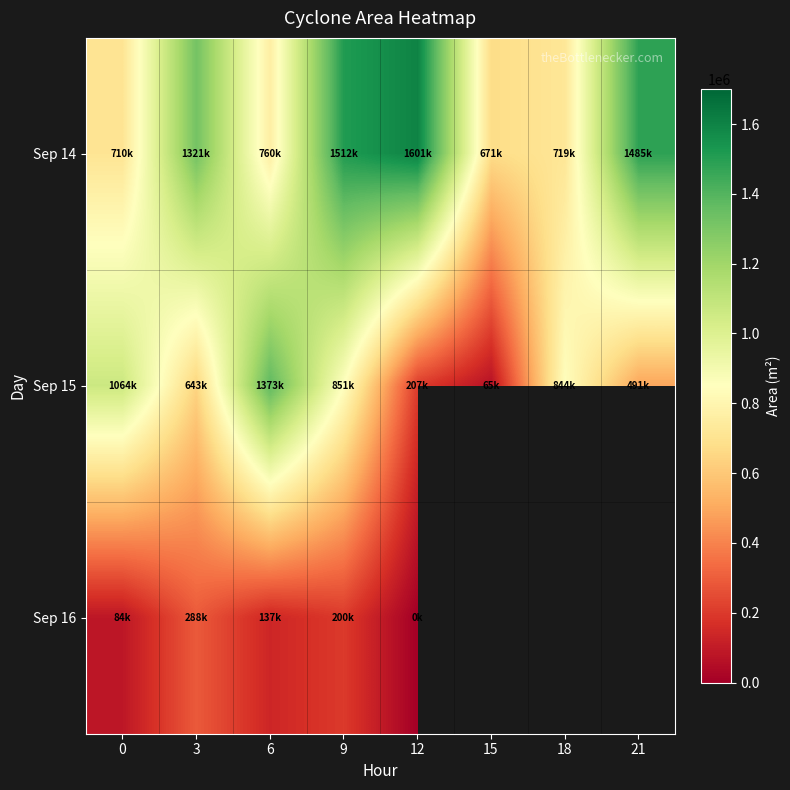

Where does the Sep 14 series first go above 1321875?

9